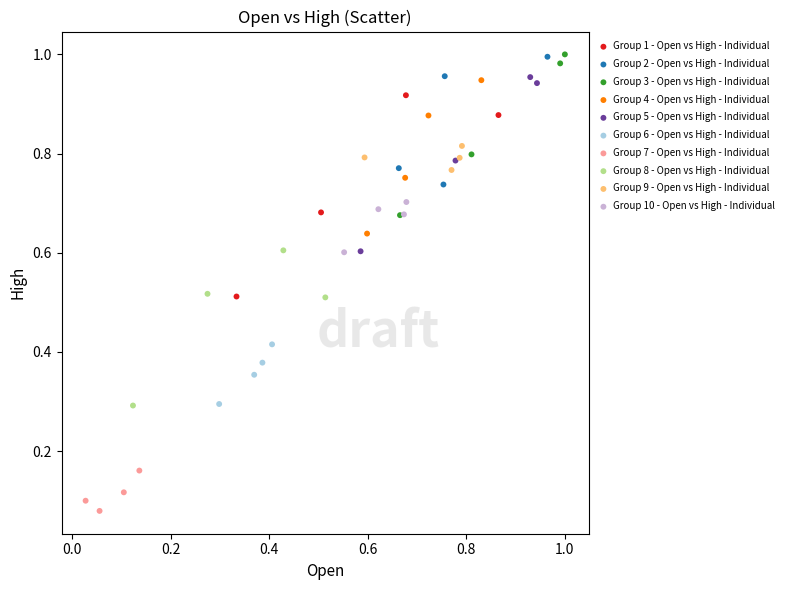

Which series contains the lowest Y value?

Group 7 - Open vs High - Individual